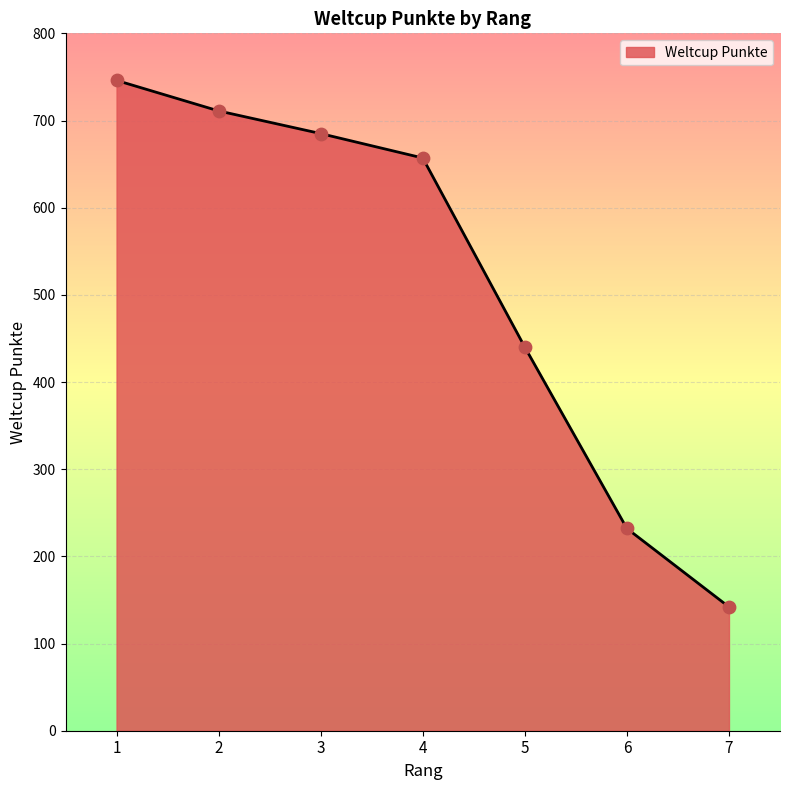

What is the change in value from 1 to 7?

-604